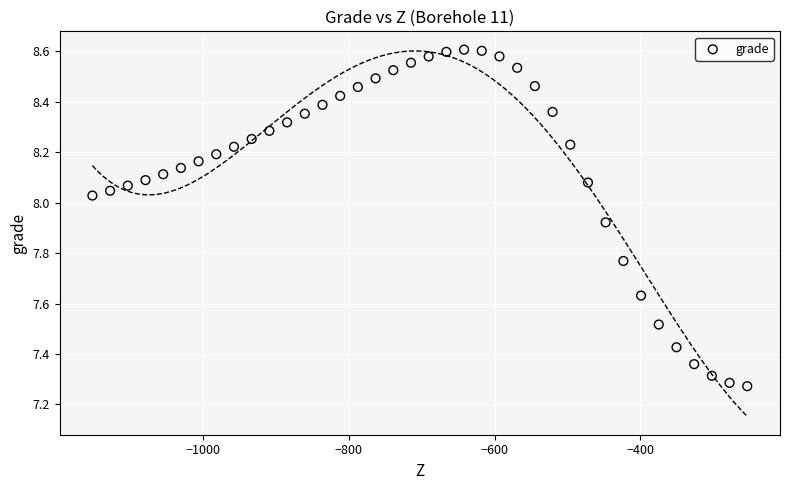

What is the range of Y values (max minus min)?

1.3